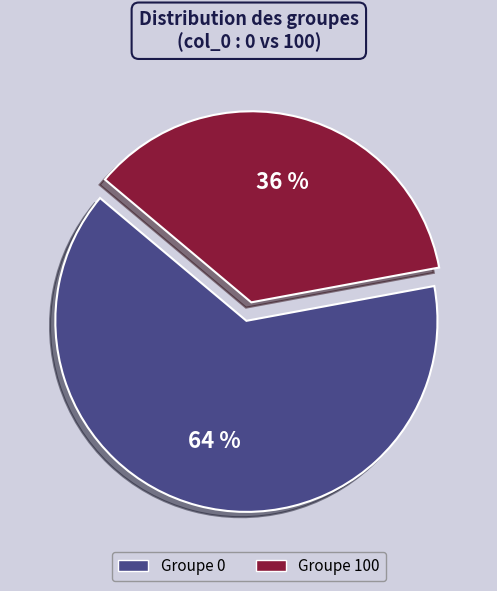

What percentage is the Groupe 0 slice, to the nearest percent?

64%